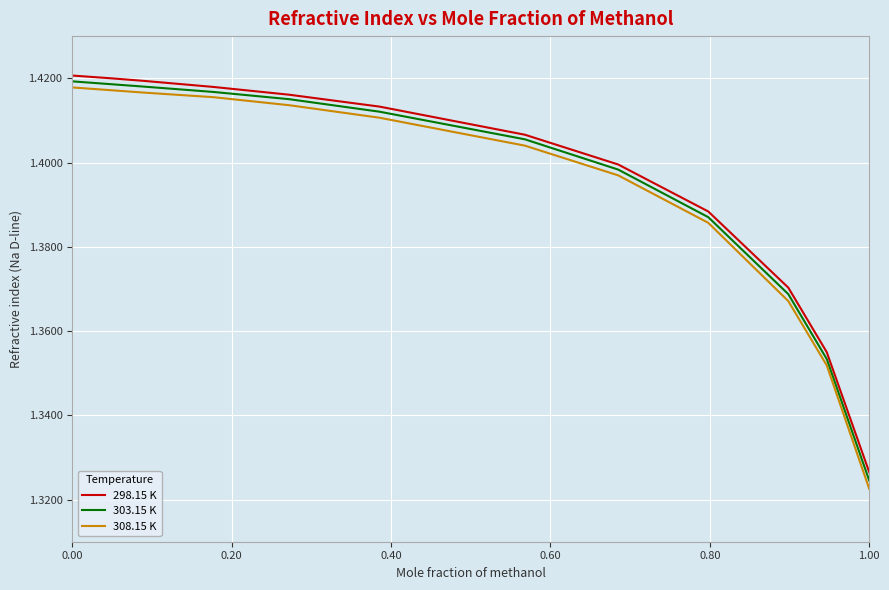

Which series has the largest range (max minus min)?

308.15 K